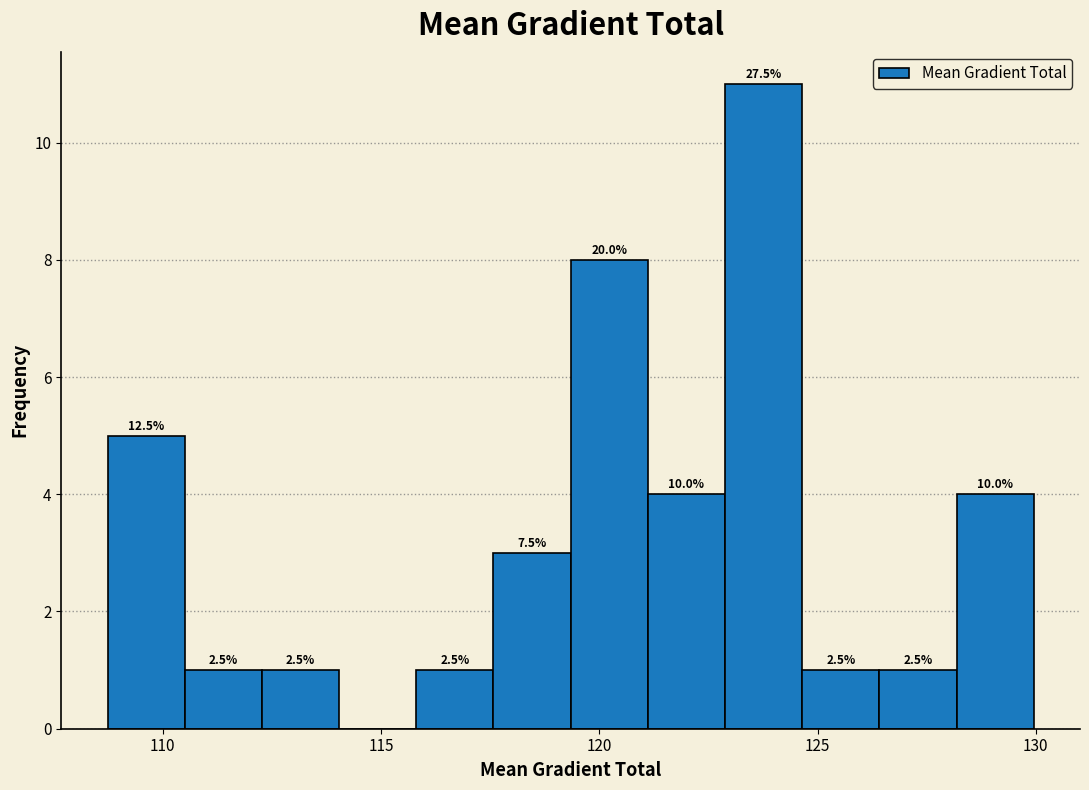

Around what value on the x-axis is the tallest bar? Give the approximate position of its centre, as read against the axis.

124.0